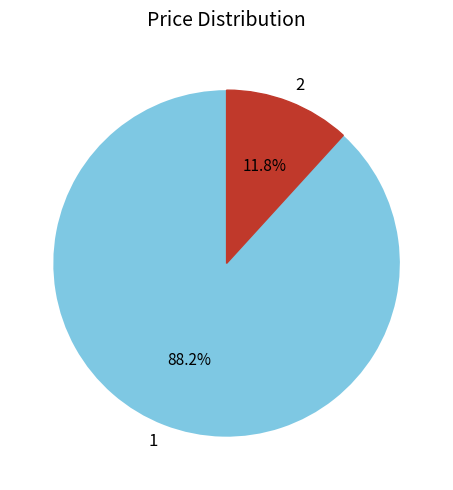

How many slices are in this pie chart?

2